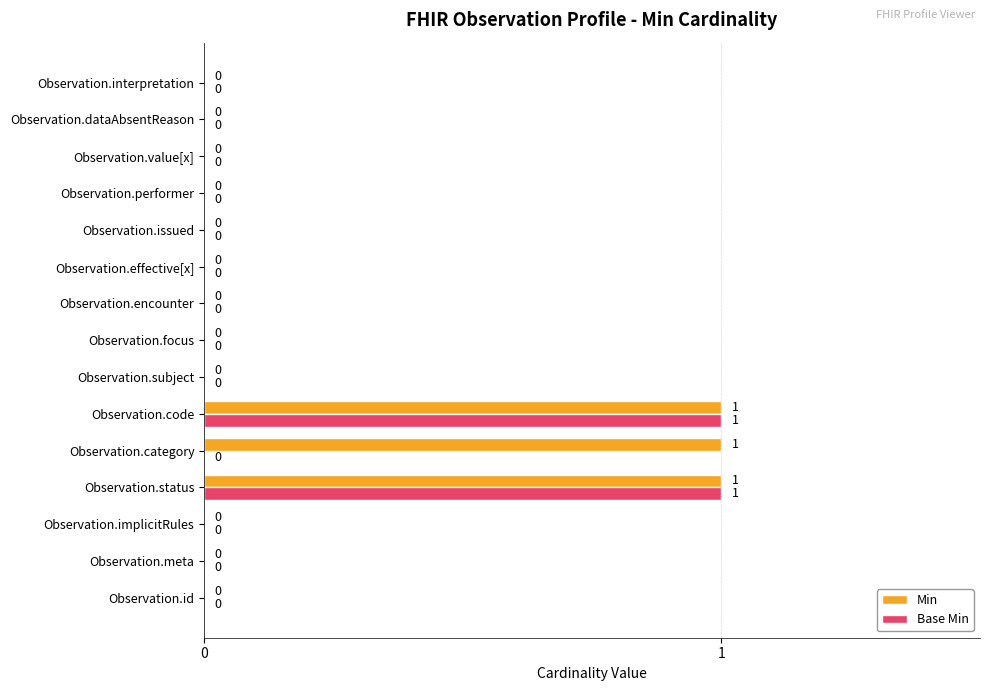

What is the greatest value displayed?

1